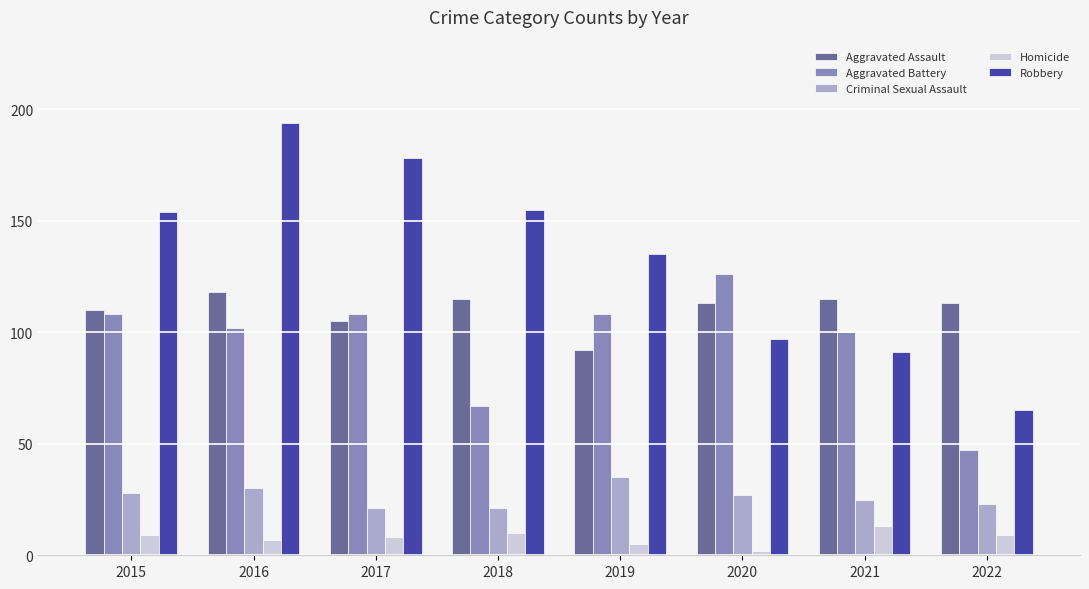

Is the value of Homicide at 2021 greater than the value of Aggravated Battery at 2021?

No